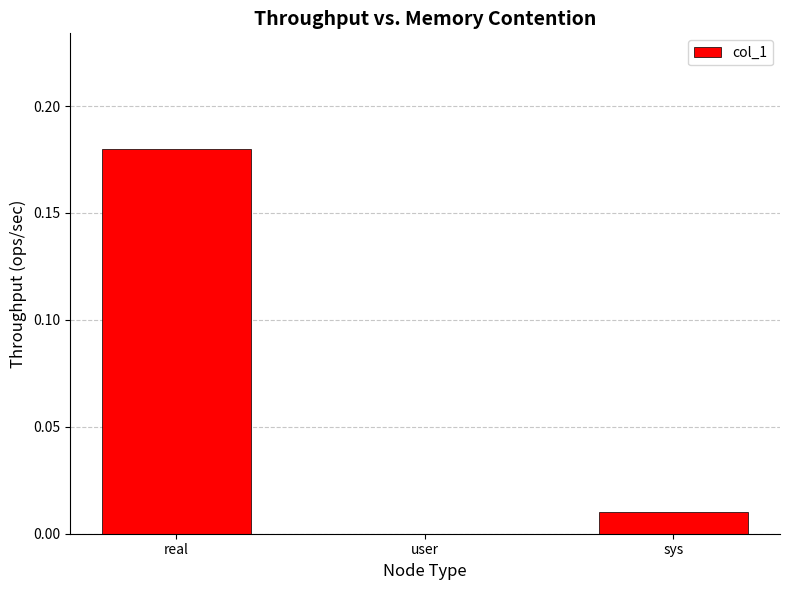

Does the chart contain stacked bars?

No